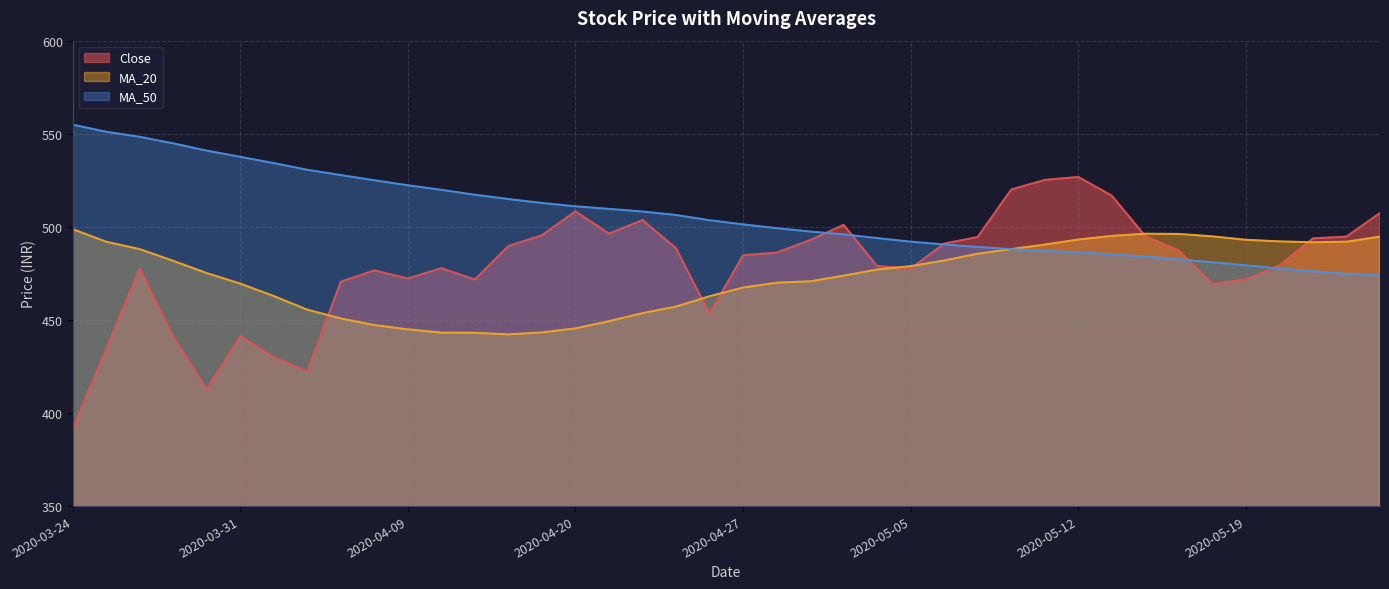

What is the label of the 26th point from the left?

2020-05-05